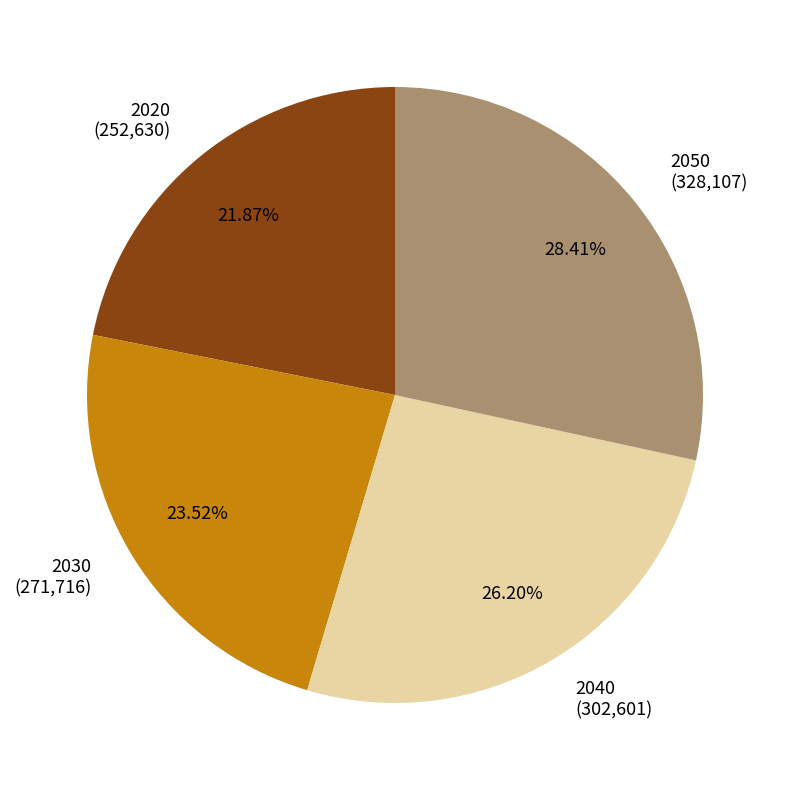

How many slices are in this pie chart?

4